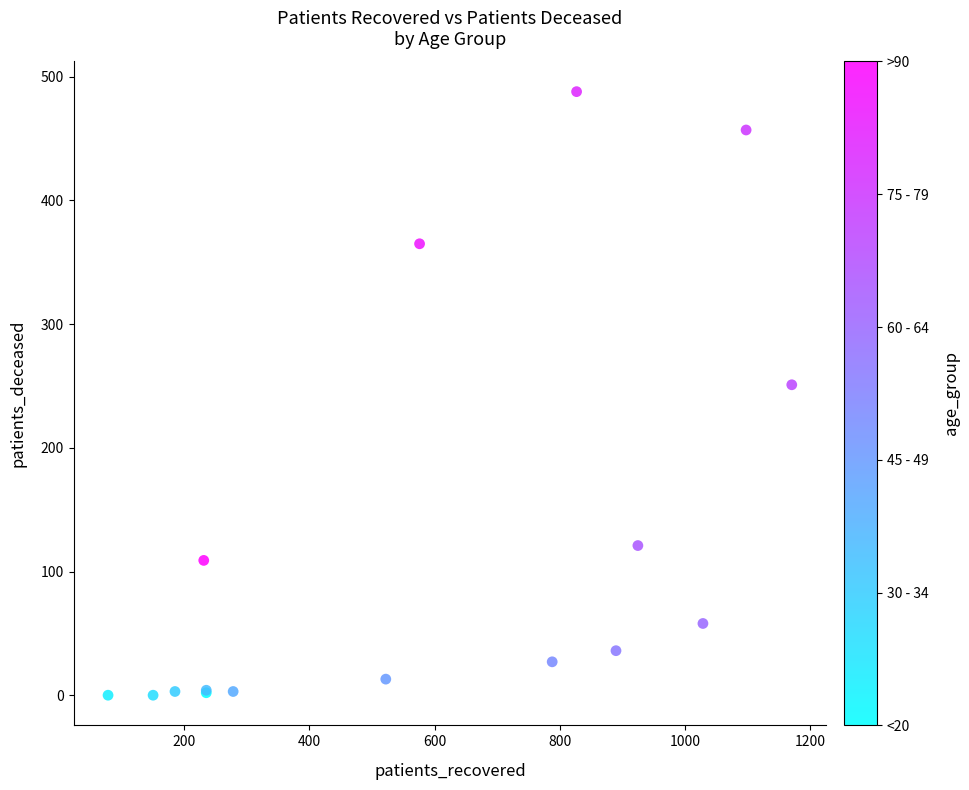

What Y value in the scatter plot is closest to 244?

251